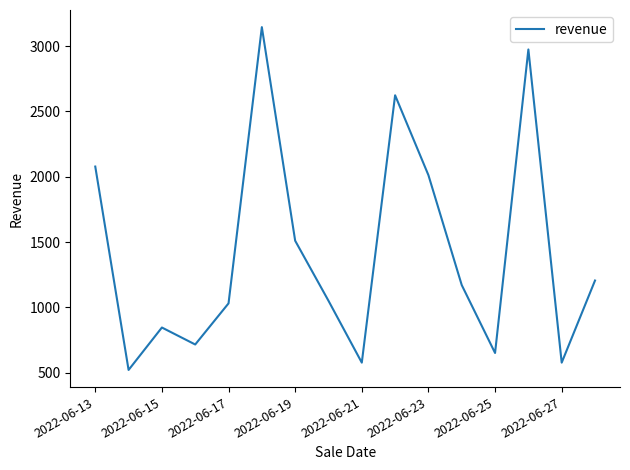

What is the greatest value displayed?

3146